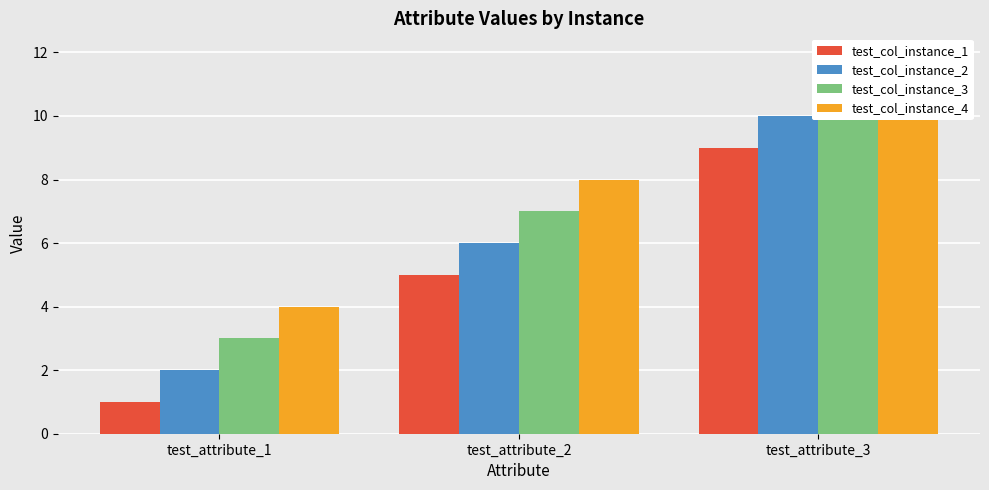

Which has a higher value, test_attribute_1 or test_attribute_3?

test_attribute_3